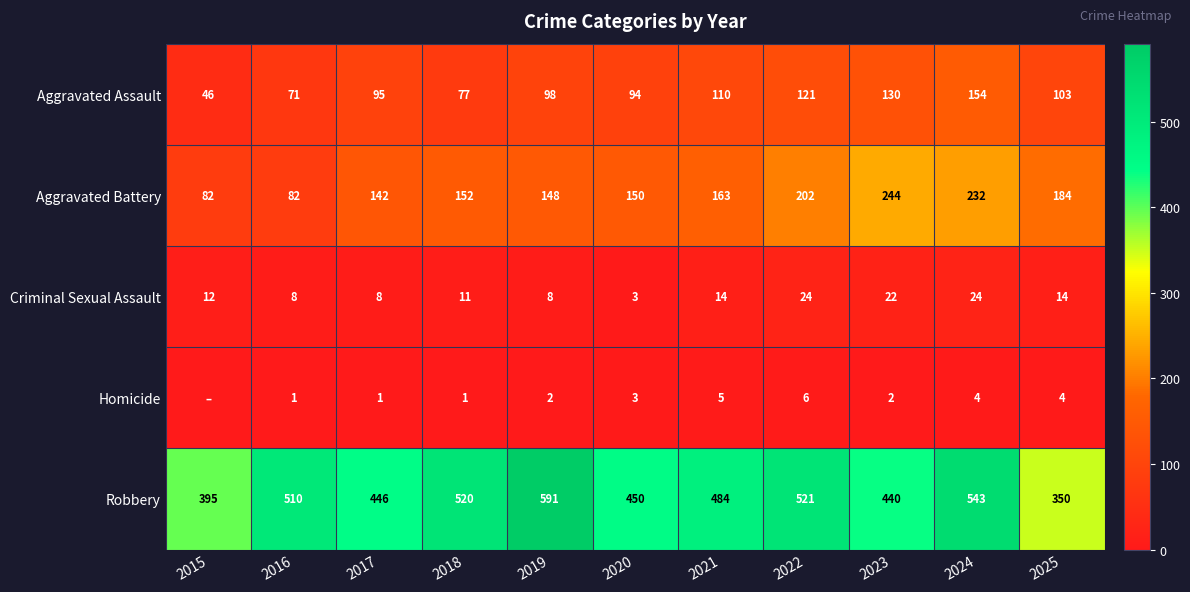

What is the difference between the second highest and second lowest values in the Aggravated Assault series?

59